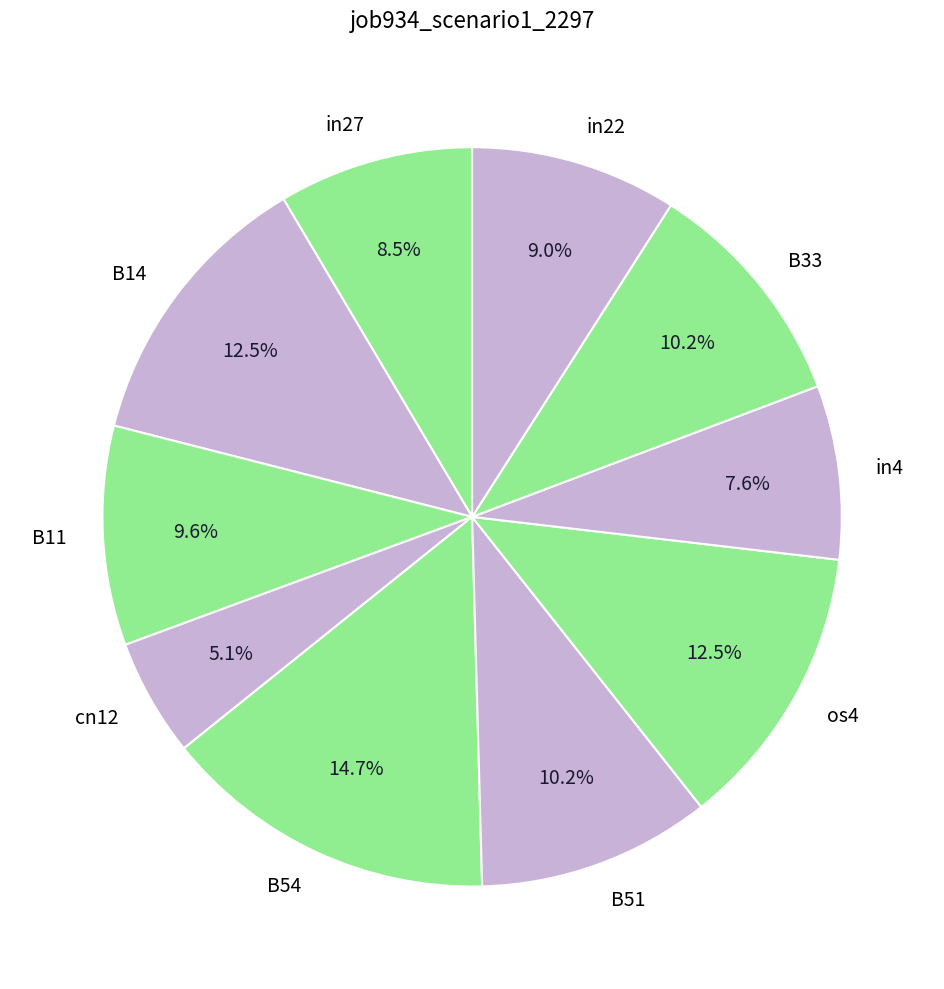

What is the total percentage of in4 and B14?

20.1%